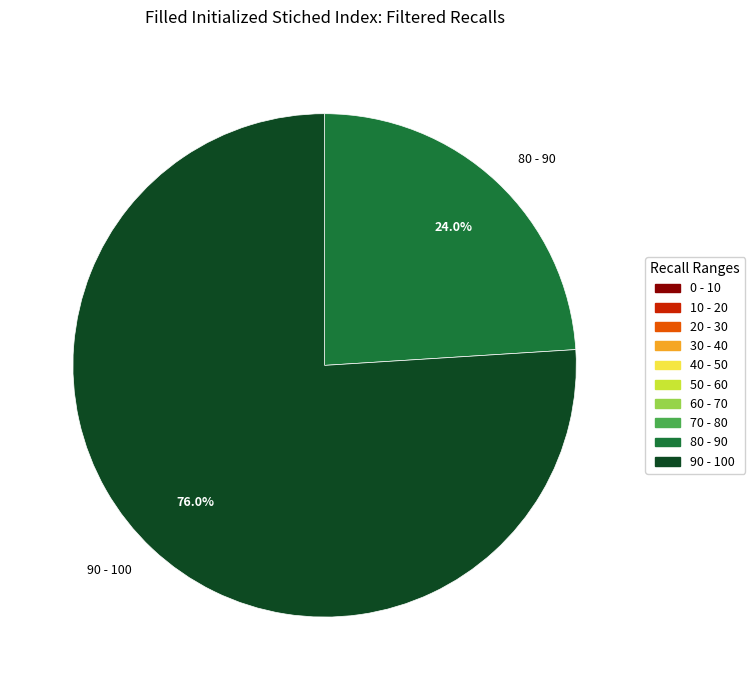

What is the smallest slice in the pie chart?

80 - 90